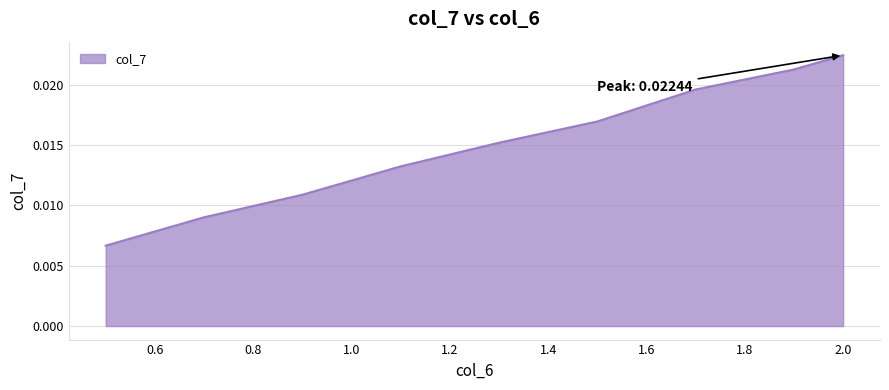

What is the label of the 3rd point from the left?

0.9